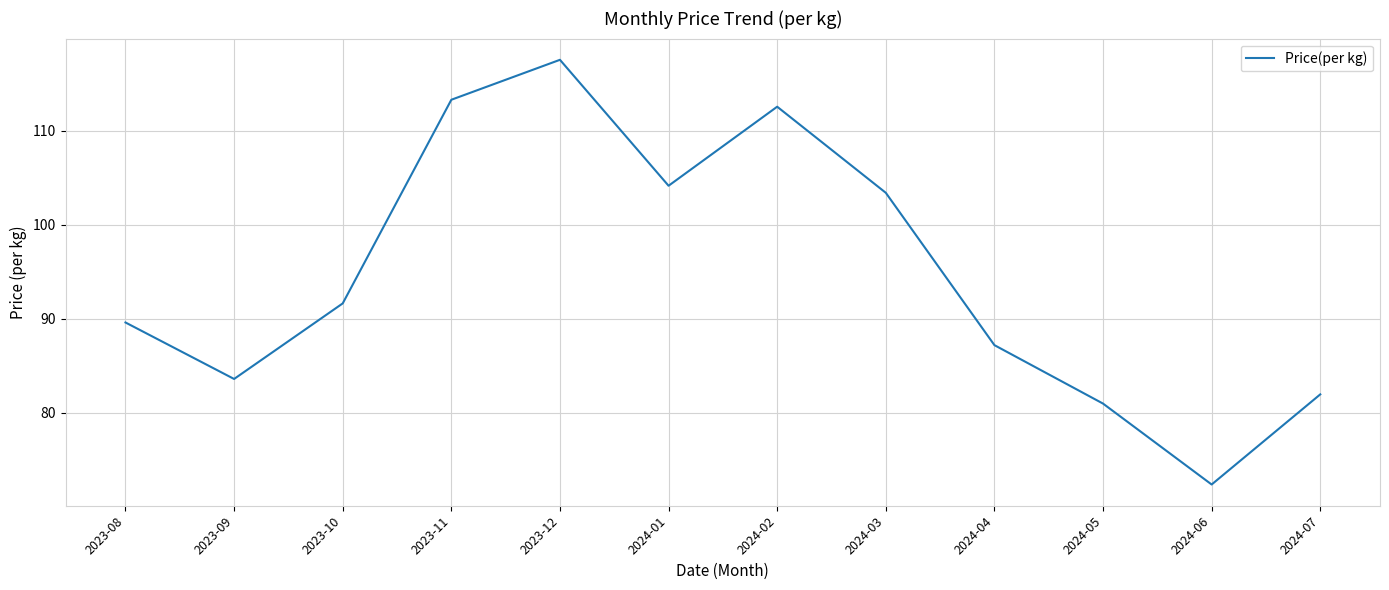

True or false: the data shows 100.7 at 2024-06.

False